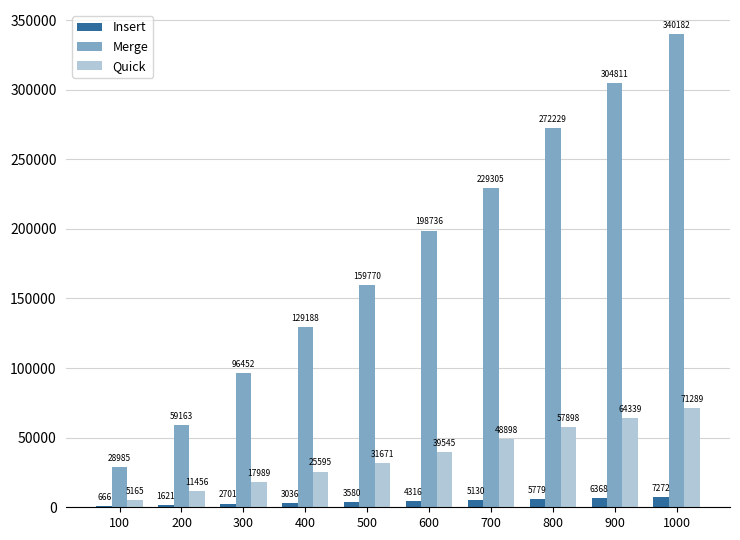

Are the bars grouped side by side (vs. stacked)?

Yes